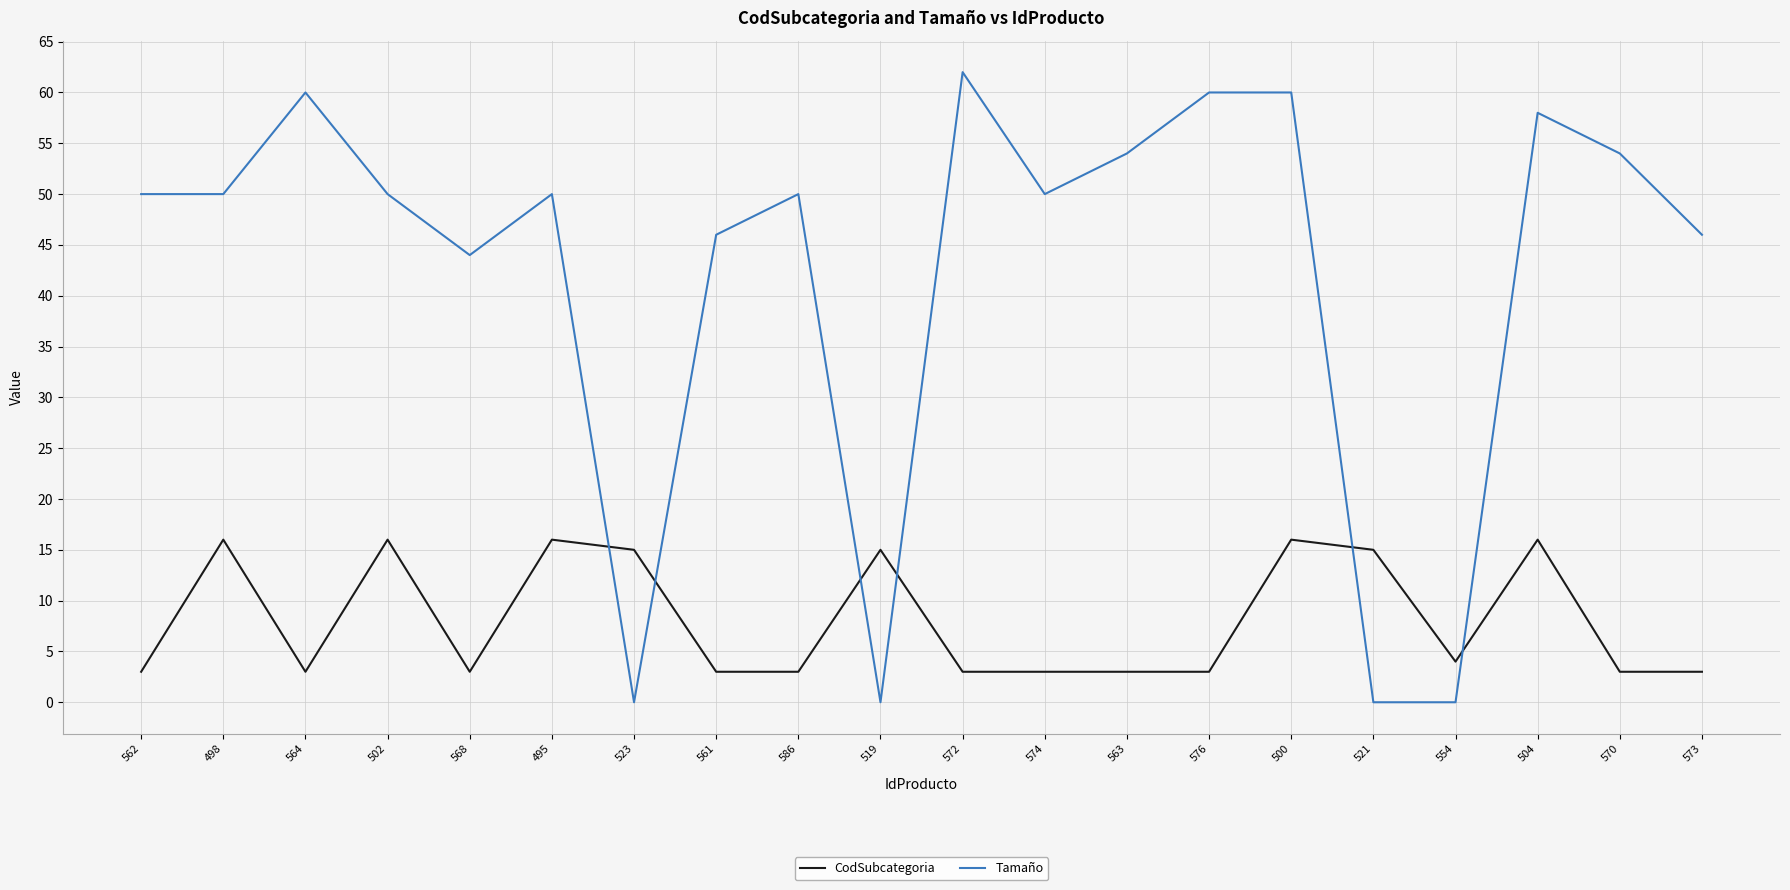

Is this an area chart (filled region under the line)?

No